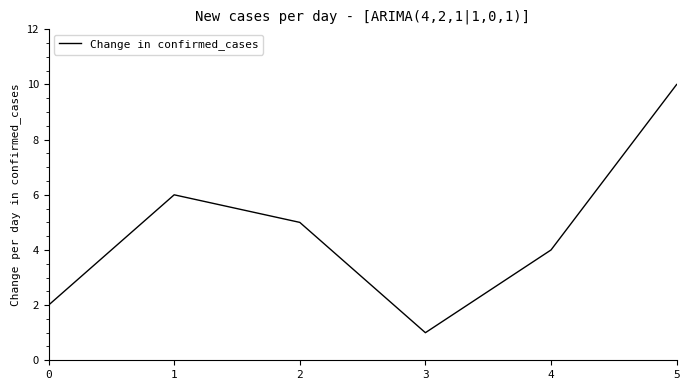

How many distinct data groups are displayed?

1